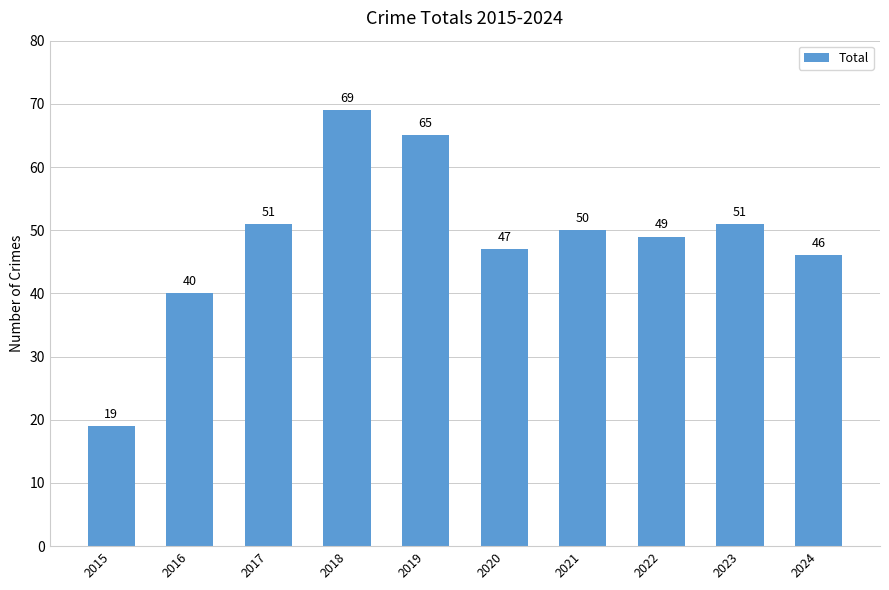

What is the average value?

49